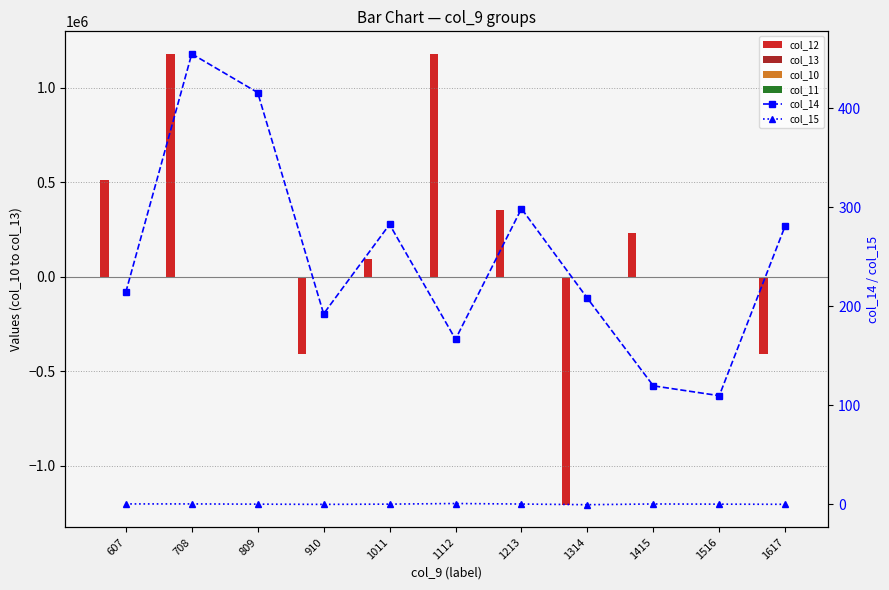

Reading left to right, transcribe all the data shown in this chart.

col_12: 513271.5	1178046.1	0.0	-410564.3	90972.8	1178046.1	351659.8	-1207171.9	228659.5	0.0	-410564.3
col_13: 50.9	107.9	0.0	-41.4	9.1	107.9	35.4	-113.4	22.2	0.0	-41.4
col_10: 14.0	9.0	6.0	10.0	4.0	9.0	11.0	37.0	7.0	35.0	10.0
col_11: 9.0	4.0	2.0	6.0	3.0	3.0	4.0	38.0	4.0	4.0	6.0
col_14: 214.1	455.0	415.9	192.3	282.6	166.6	298.6	208.0	119.5	109.6	281.3
col_15: 0.2	0.2	0.0	-0.2	0.0	0.6	0.1	-0.5	0.2	0.0	-0.1